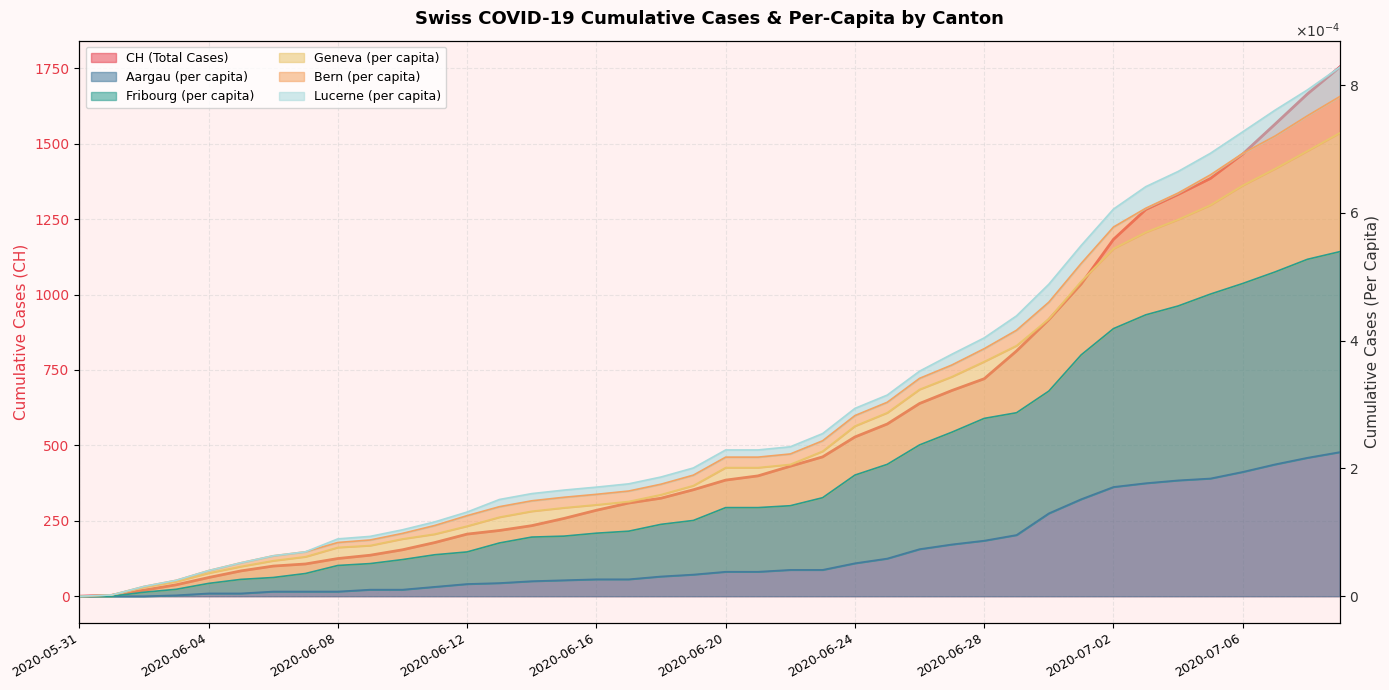

At which label does LU_pc reach its peak?

2020-07-09